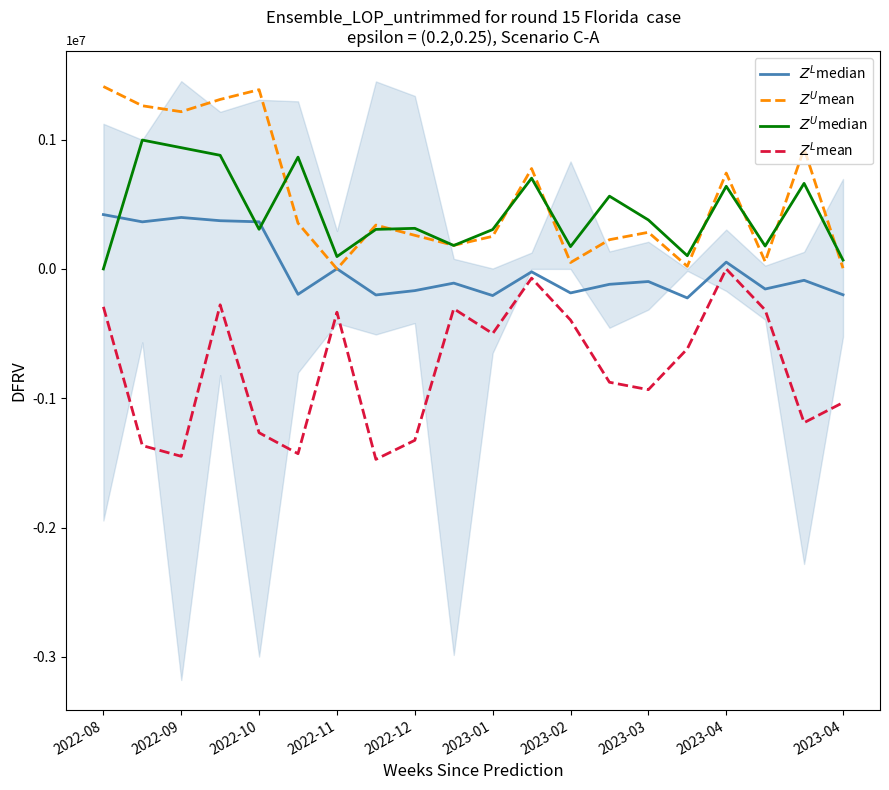

Is this an area chart (filled region under the line)?

No